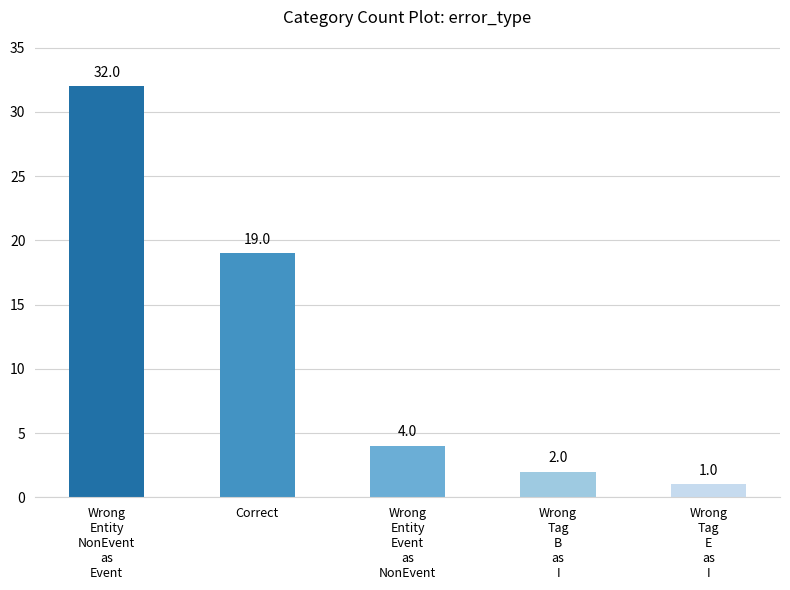

What is the maximum value shown in the chart?

32